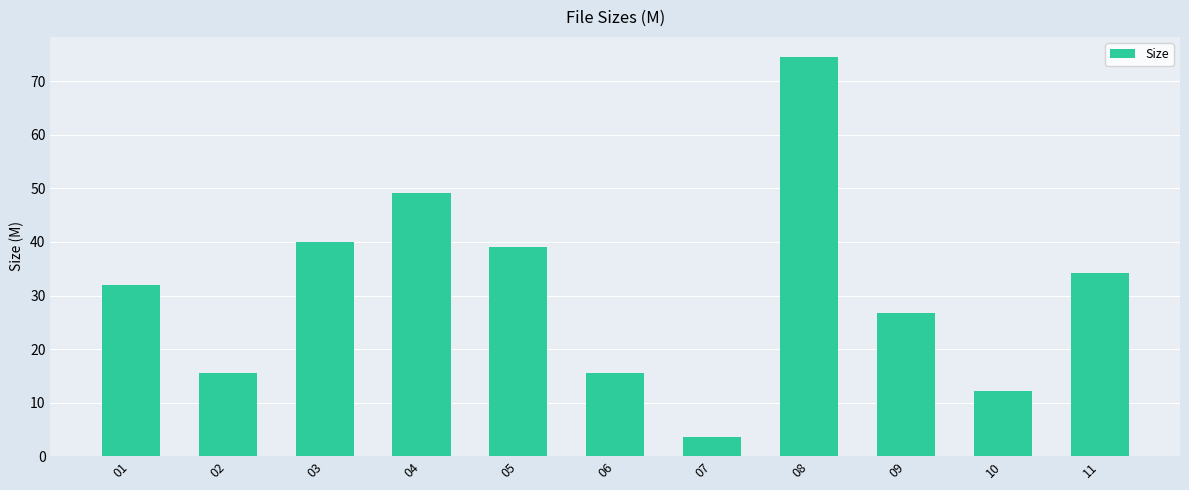

What is the difference between the maximum and minimum values?

71.0